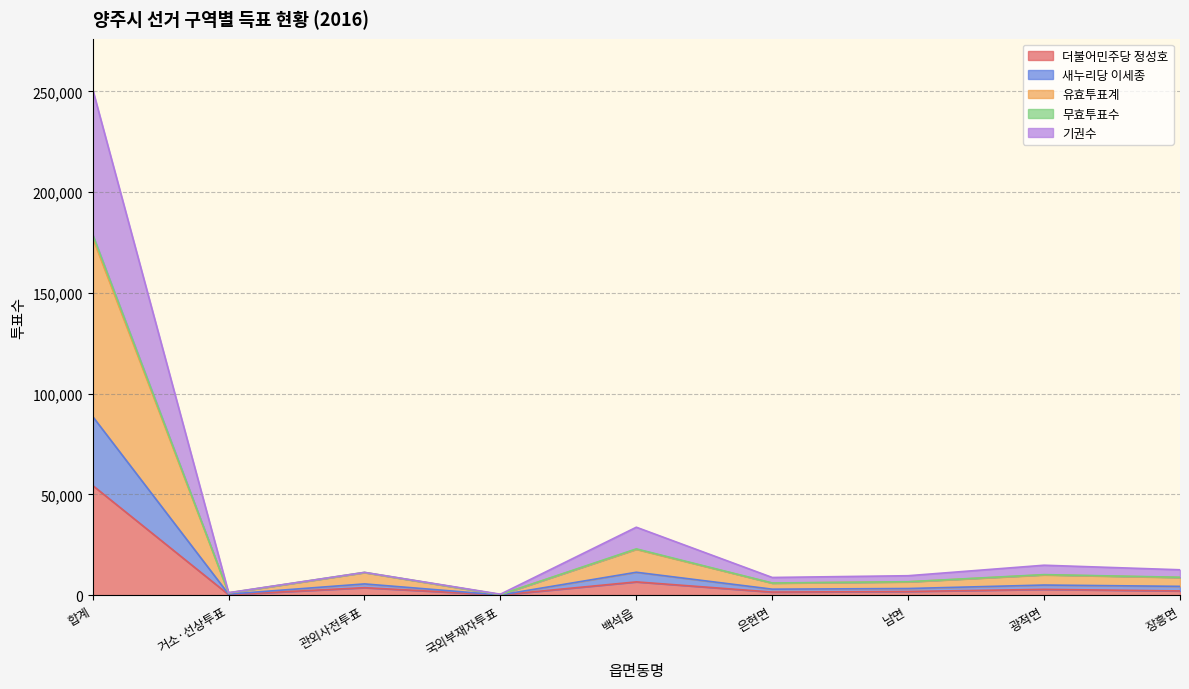

What is the label of the 4th point from the left?

국외부재자투표